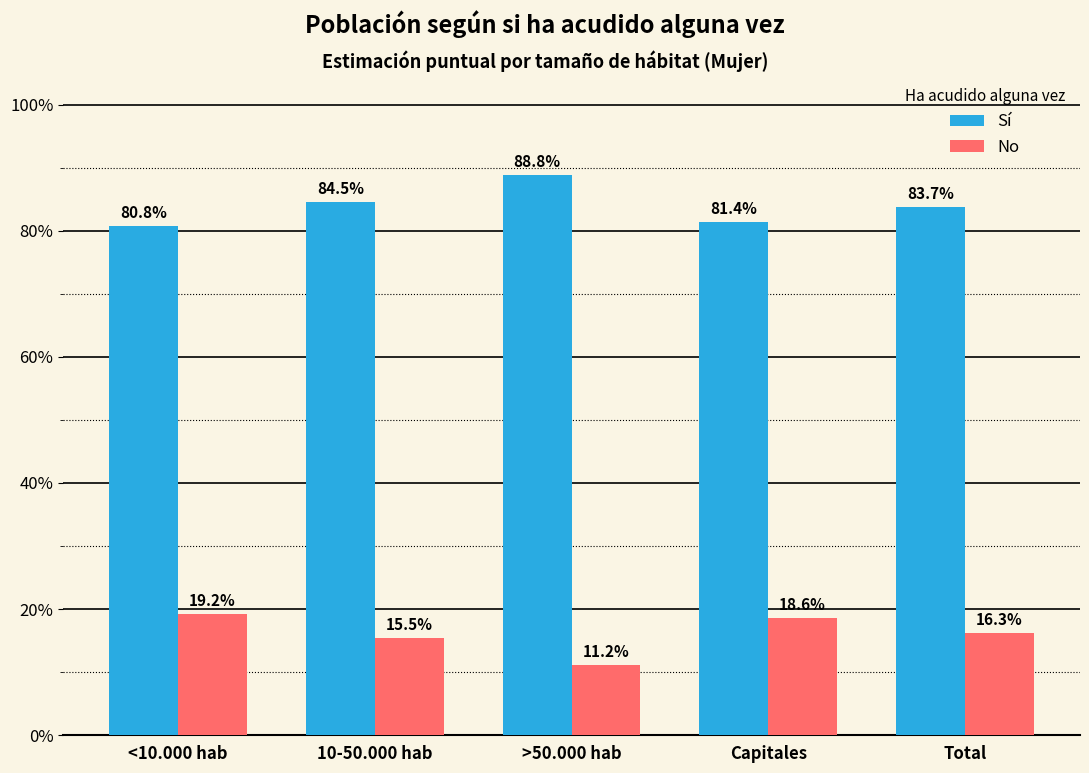

What is the value of the No bar at the 2nd from the left?

0.2